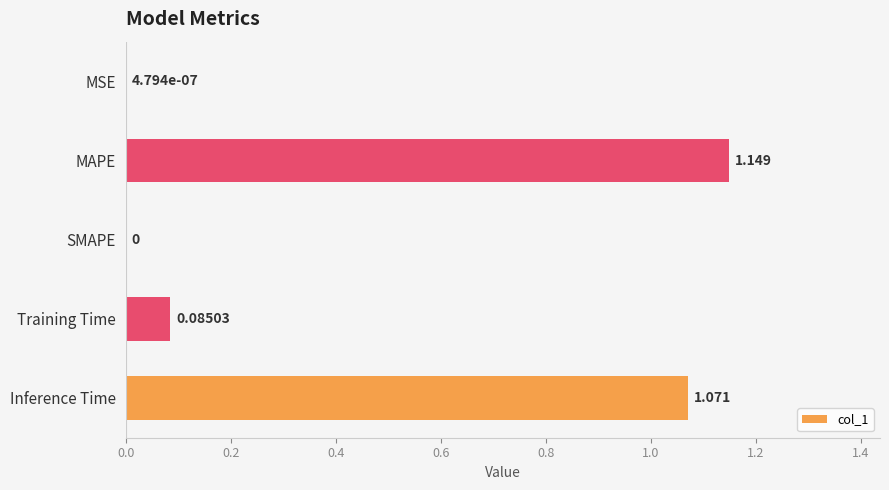

Between Inference Time and MAPE, which is larger?

MAPE